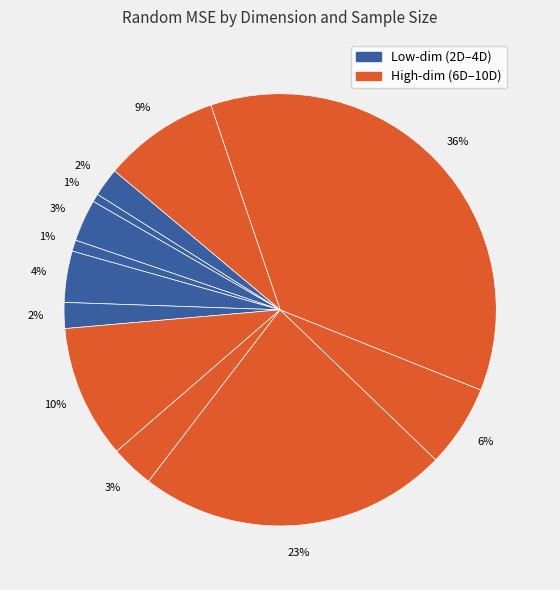

How many slices are in this pie chart?

12